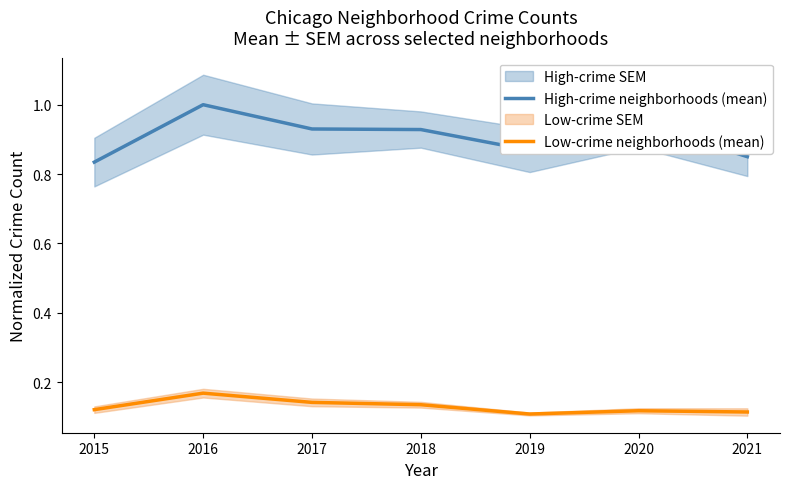

Reading left to right, what are all the values shown in this chart?

High-crime neighborhoods (mean): 2015=0.8	2016=1.0	2017=0.9	2018=0.9	2019=0.9	2020=0.9	2021=0.9
Low-crime neighborhoods (mean): 2015=0.1	2016=0.2	2017=0.1	2018=0.1	2019=0.1	2020=0.1	2021=0.1